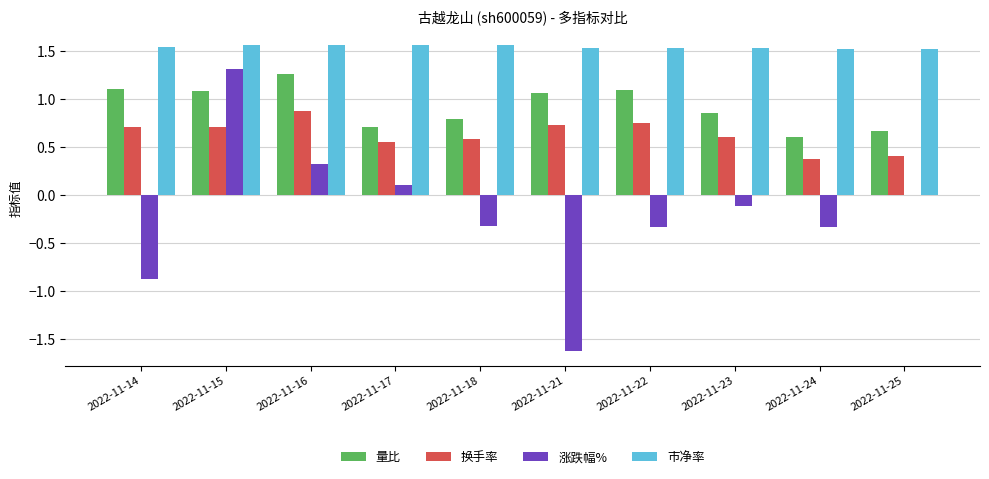

At which category is the sum across all series the highest?

2022-11-15